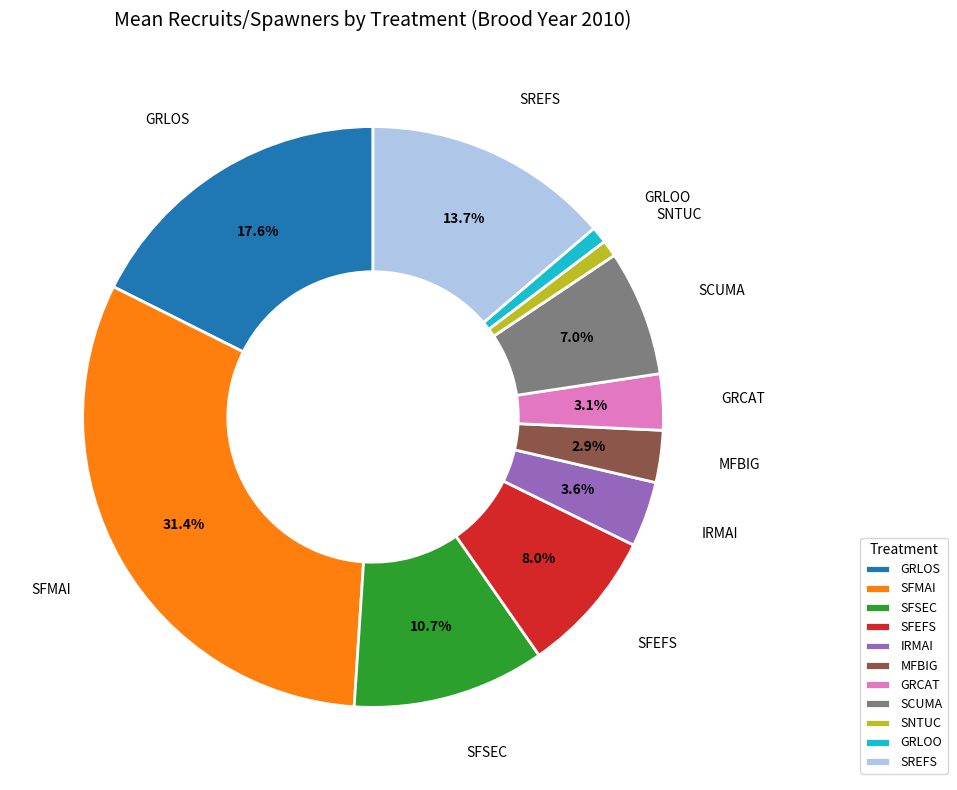

Is it true that GRCAT is 3% of the pie?

True